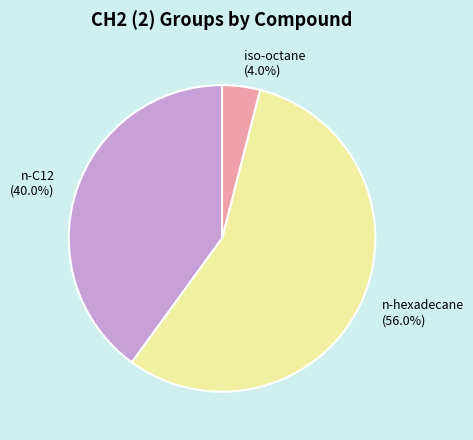

What is the majority slice?

n-hexadecane